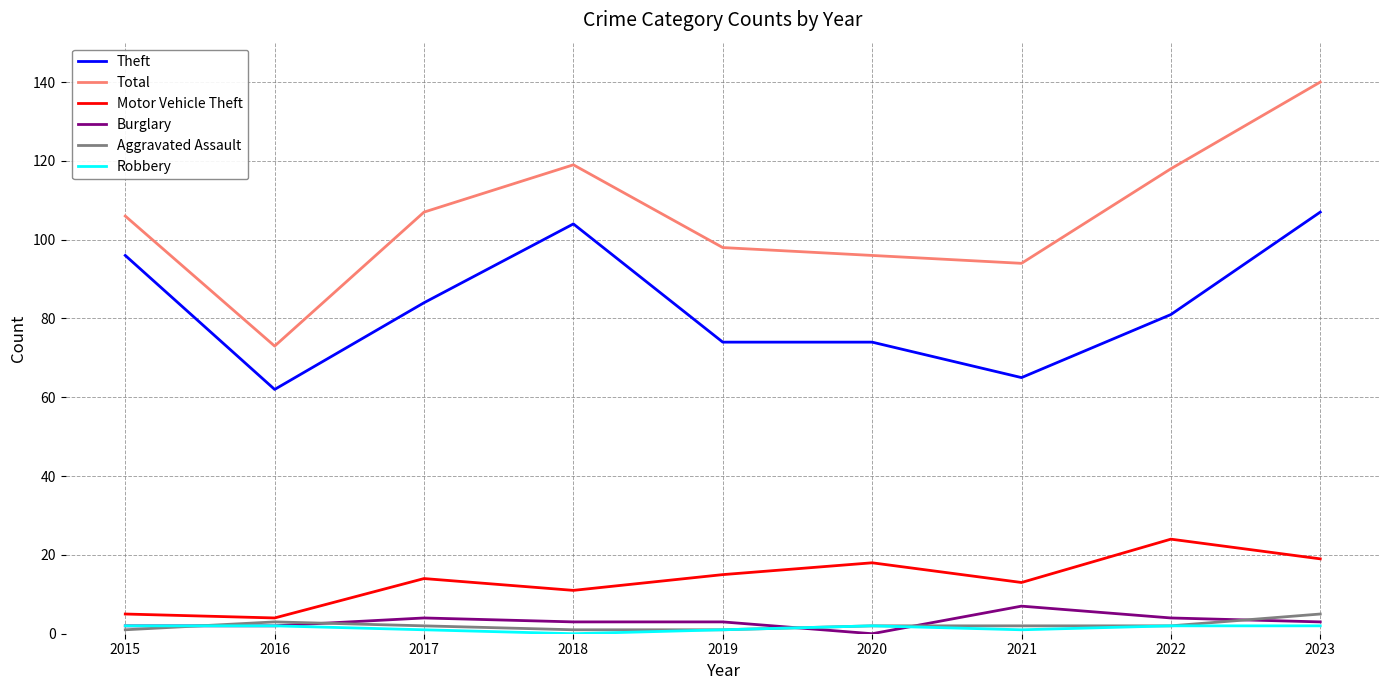

At which category is the sum across all series the highest?

2023